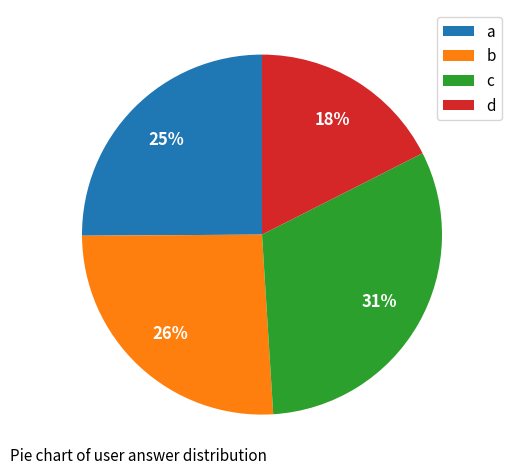

Count the number of slices in the pie.

4